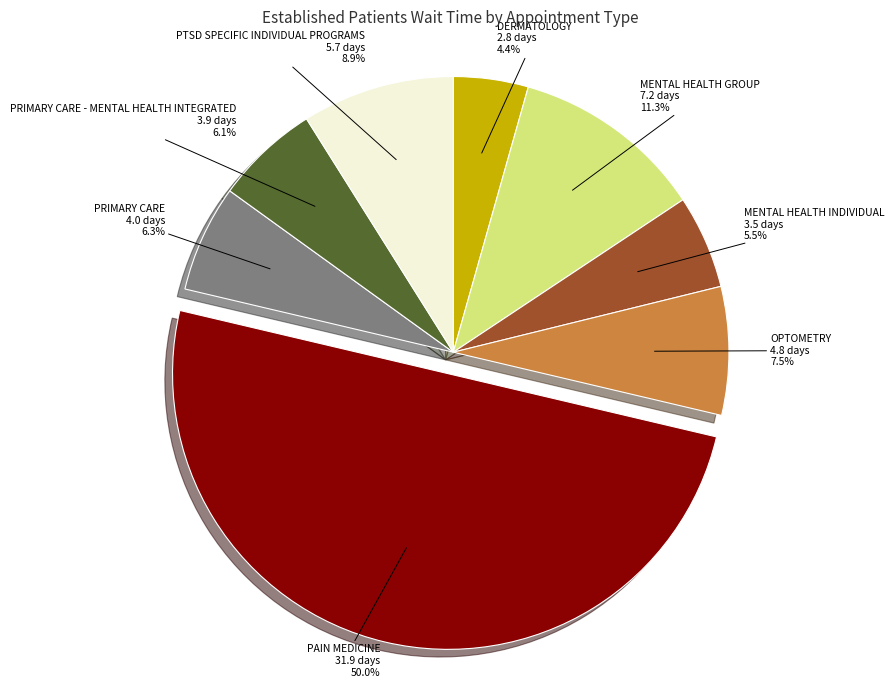

Does OPTOMETRY represent more than half of the total?

No